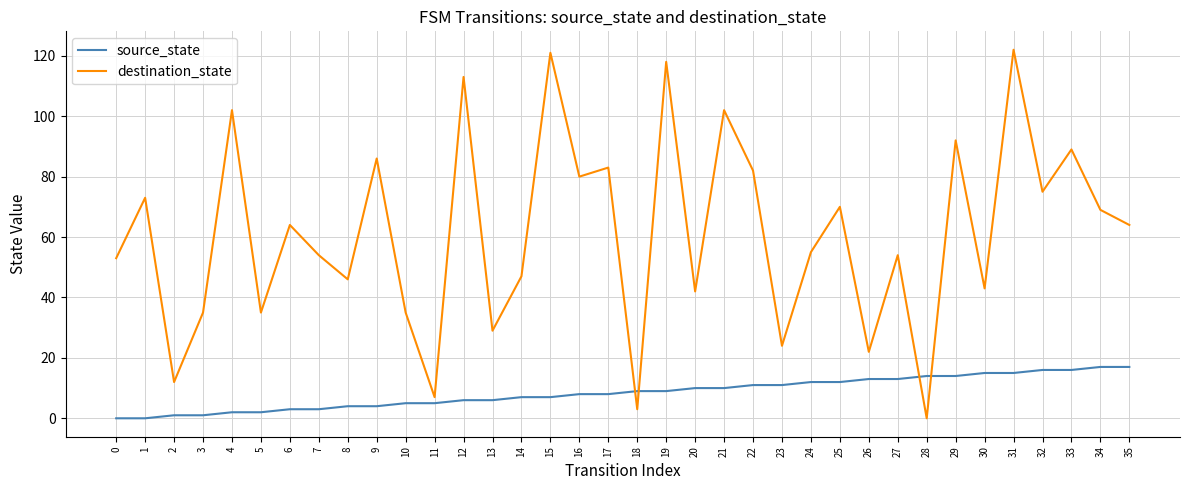

How many categories are shown in the chart?

36